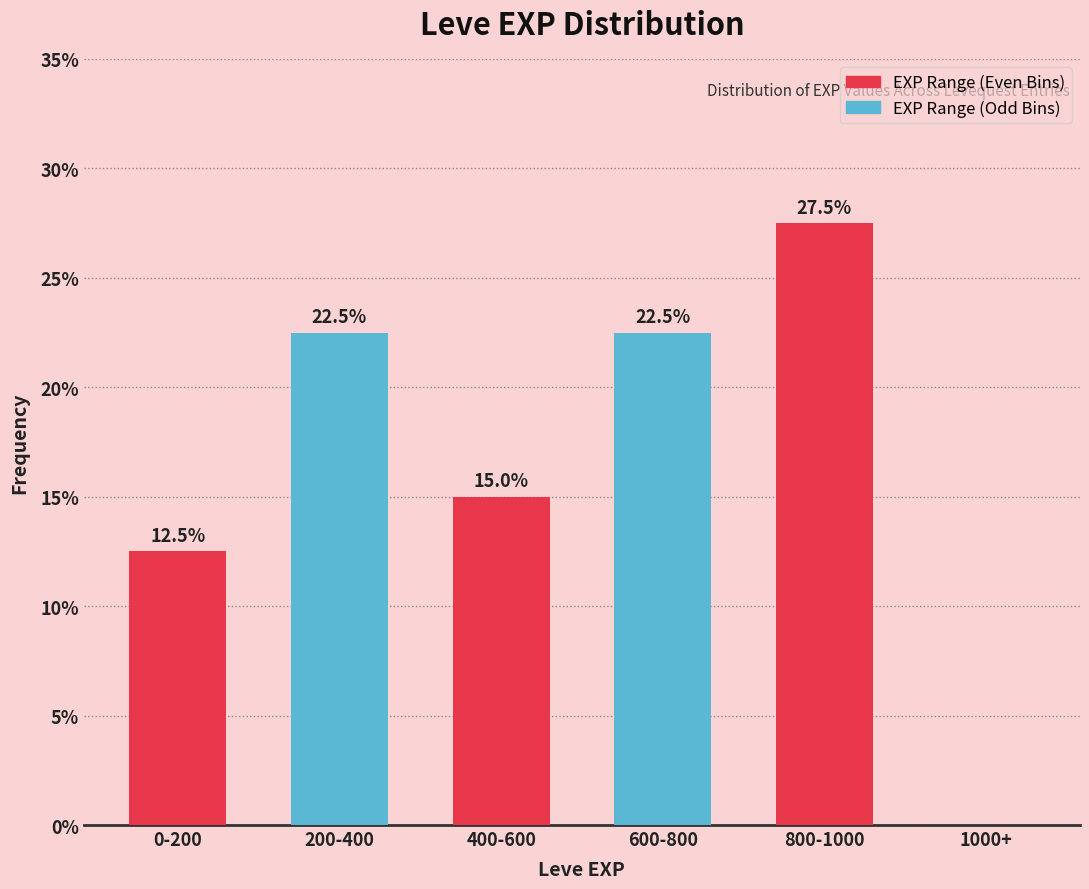

Reading left to right, what are all the values shown in this chart?

0-200=12.5	200-400=22.5	400-600=15.0	600-800=22.5	800-1000=27.5	1000+=0.0